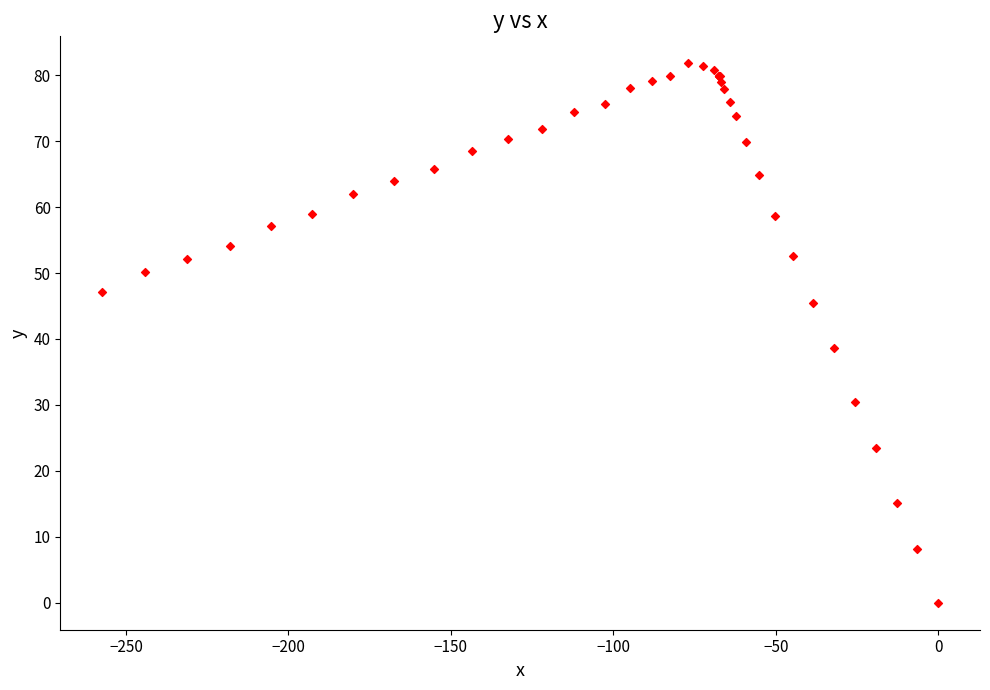

What Y value in the scatter plot is closest to 40?

38.6